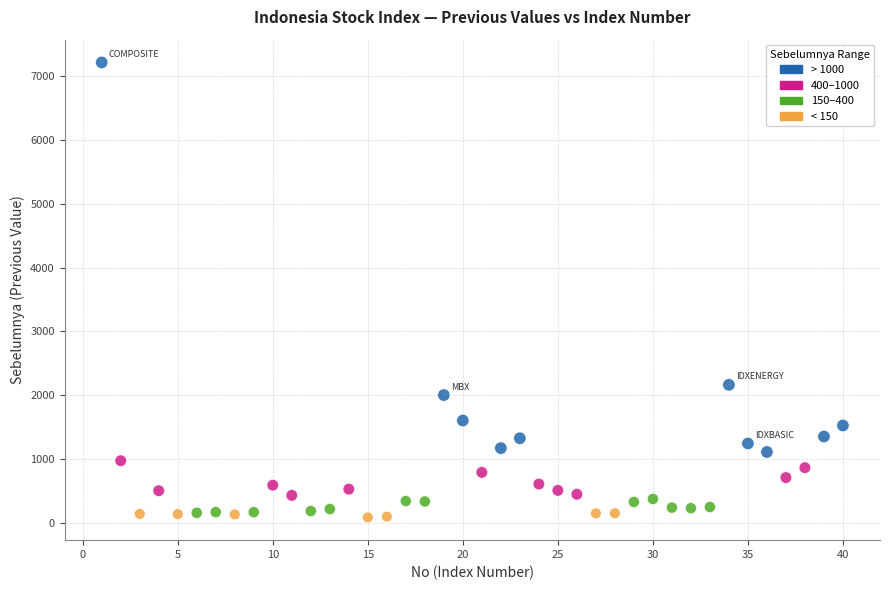

What Y value in the scatter plot is closest to 3650?

2160.6